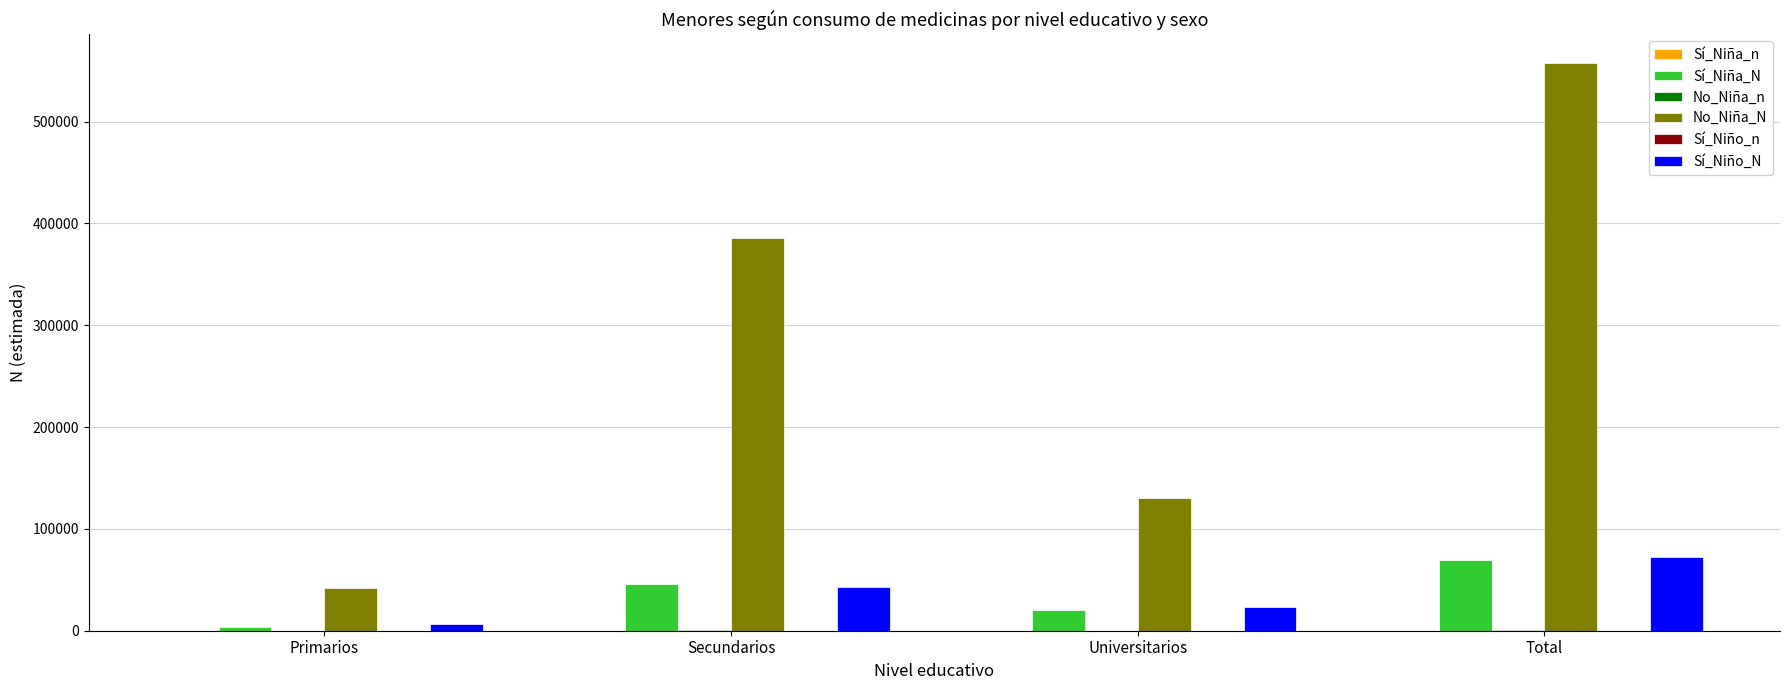

Which category has the highest value across all series?

Total